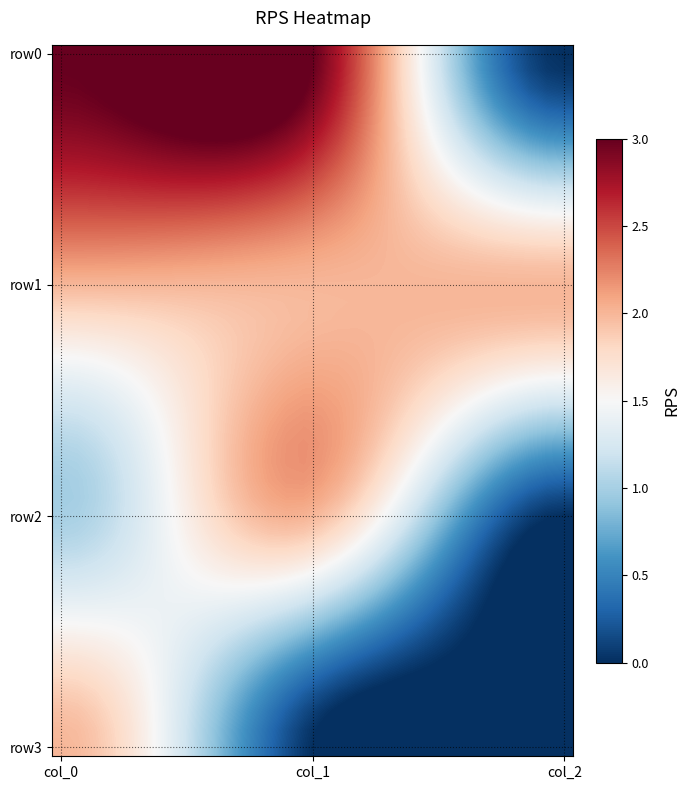

How many data points does each series have?

30